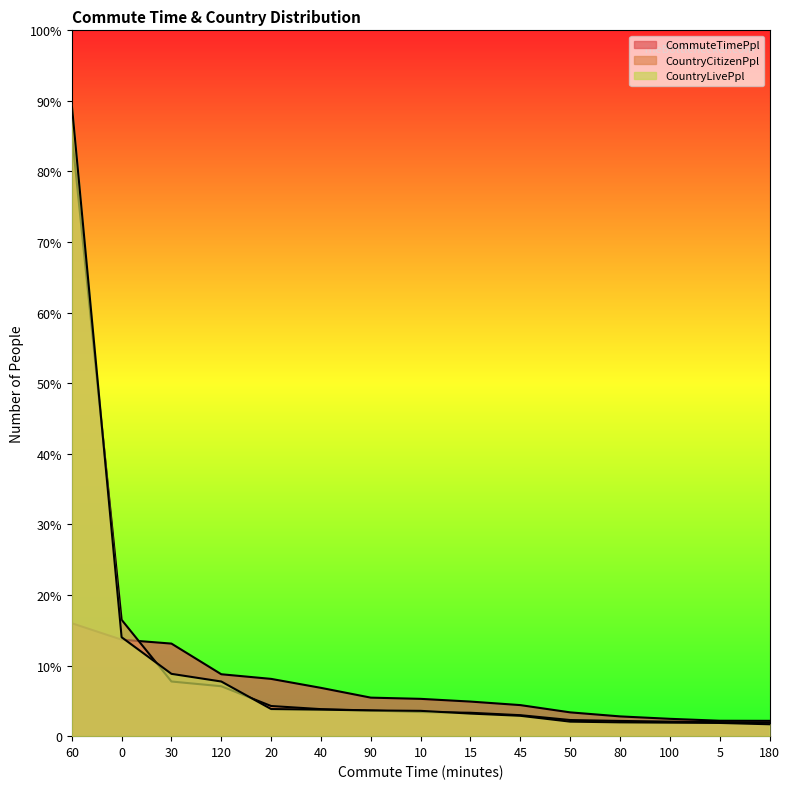

Which series ends up on top after the final intersection of CountryLivePpl and CountryCitizenPpl?

CountryCitizenPpl